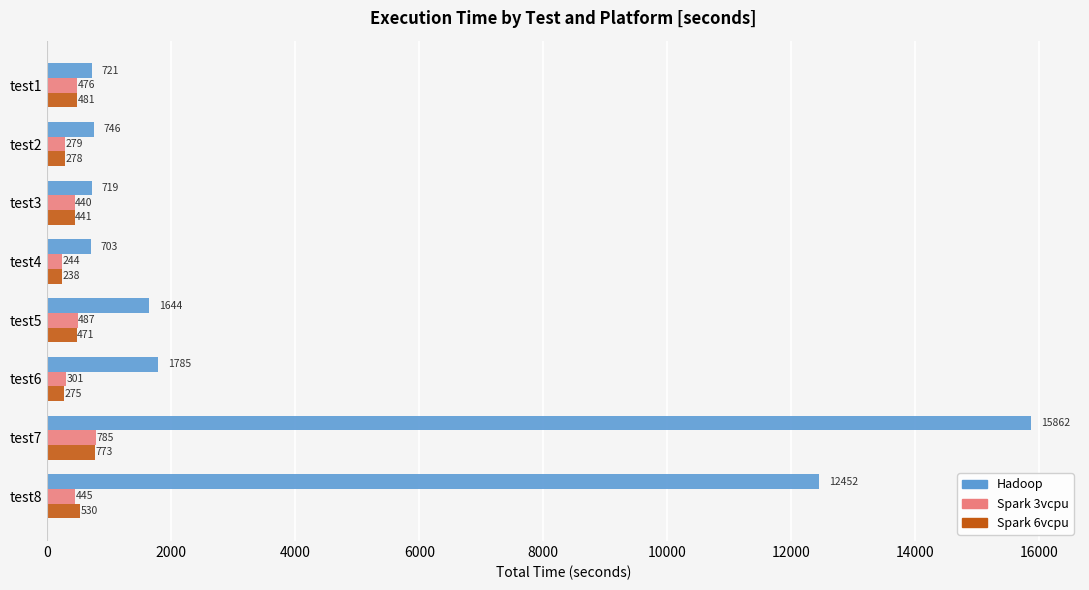

What value does the Spark 3vcpu series have at test5, to the nearest 10?

490